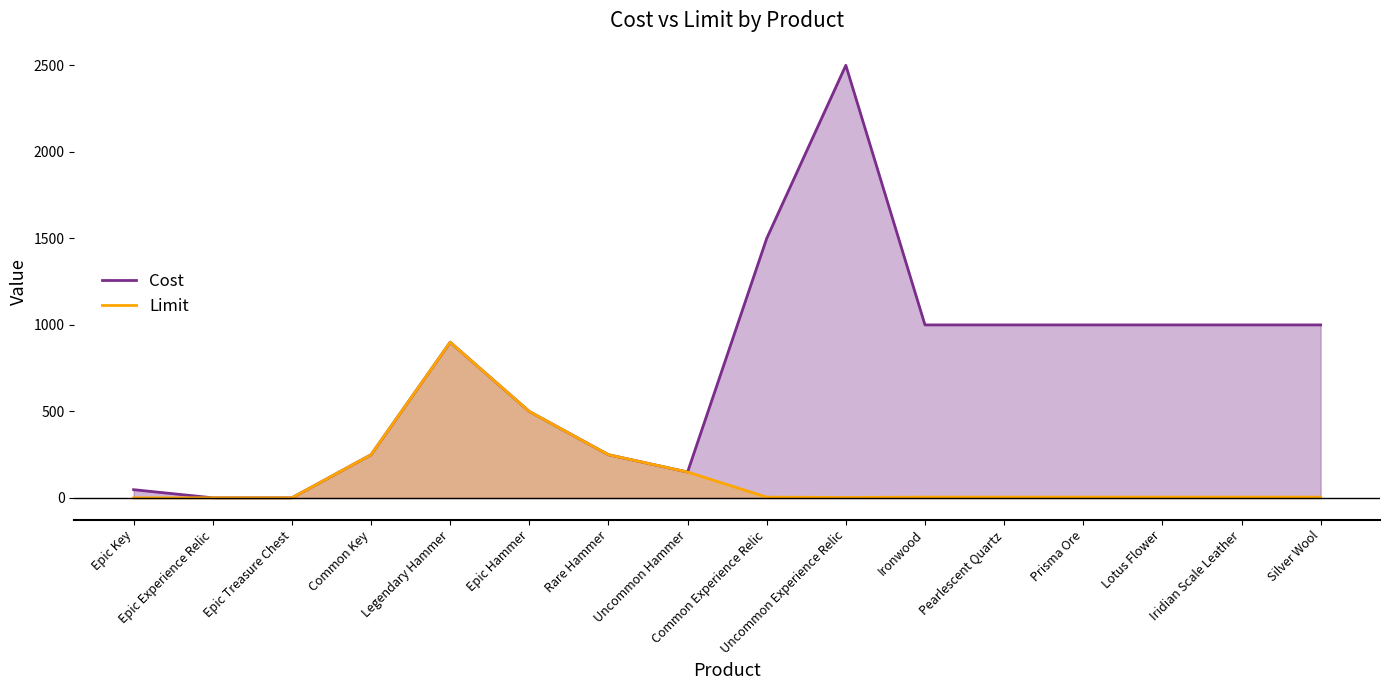

The Cost series shows 2500 at Uncommon Experience Relic. True or false?

True